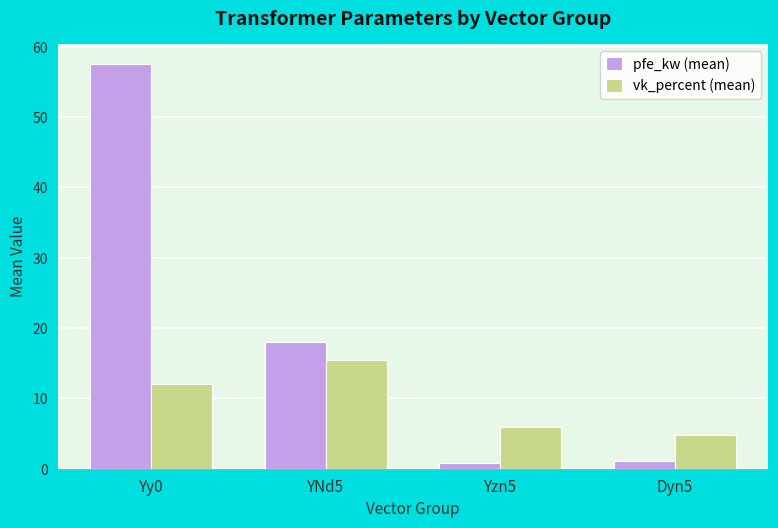

Is the value of vk_percent (mean) at Yzn5 greater than the value of pfe_kw (mean) at Yy0?

No